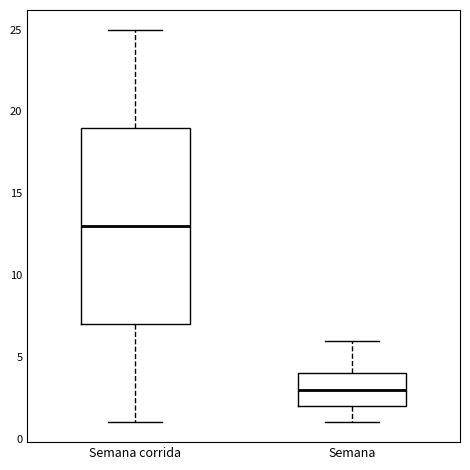

Which box is the tallest, from its lower edge to its upper edge?

Semana corrida